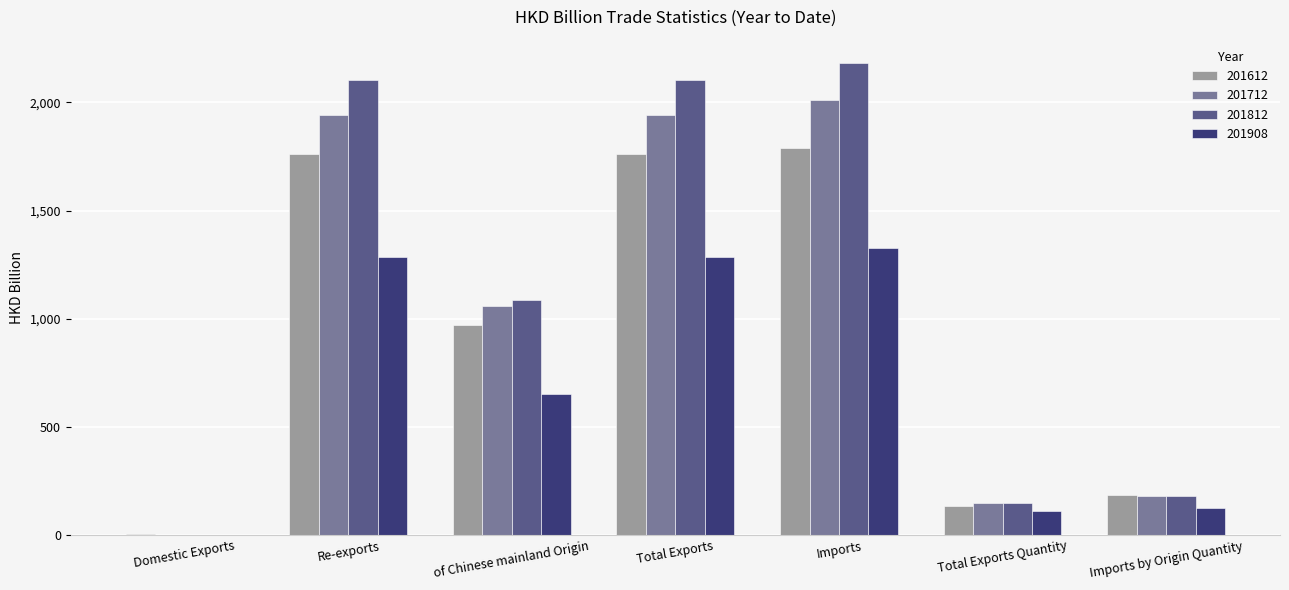

Which series has the widest spread of values?

201812